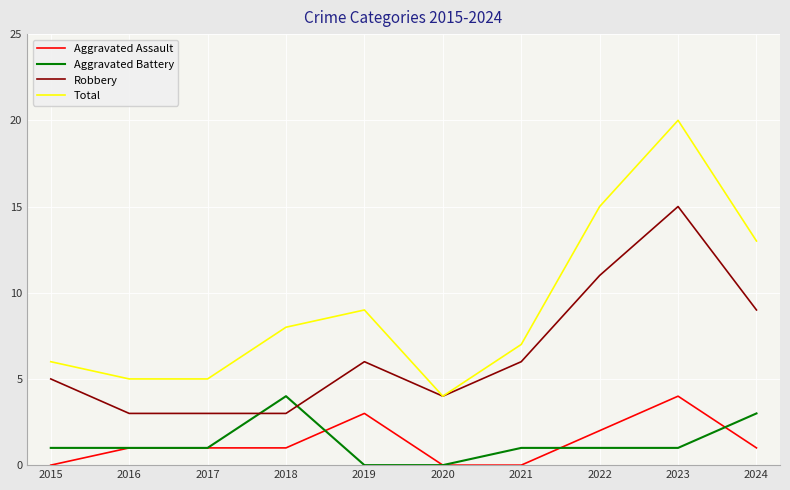

What is the spread (max minus min) of values at 2019?

9